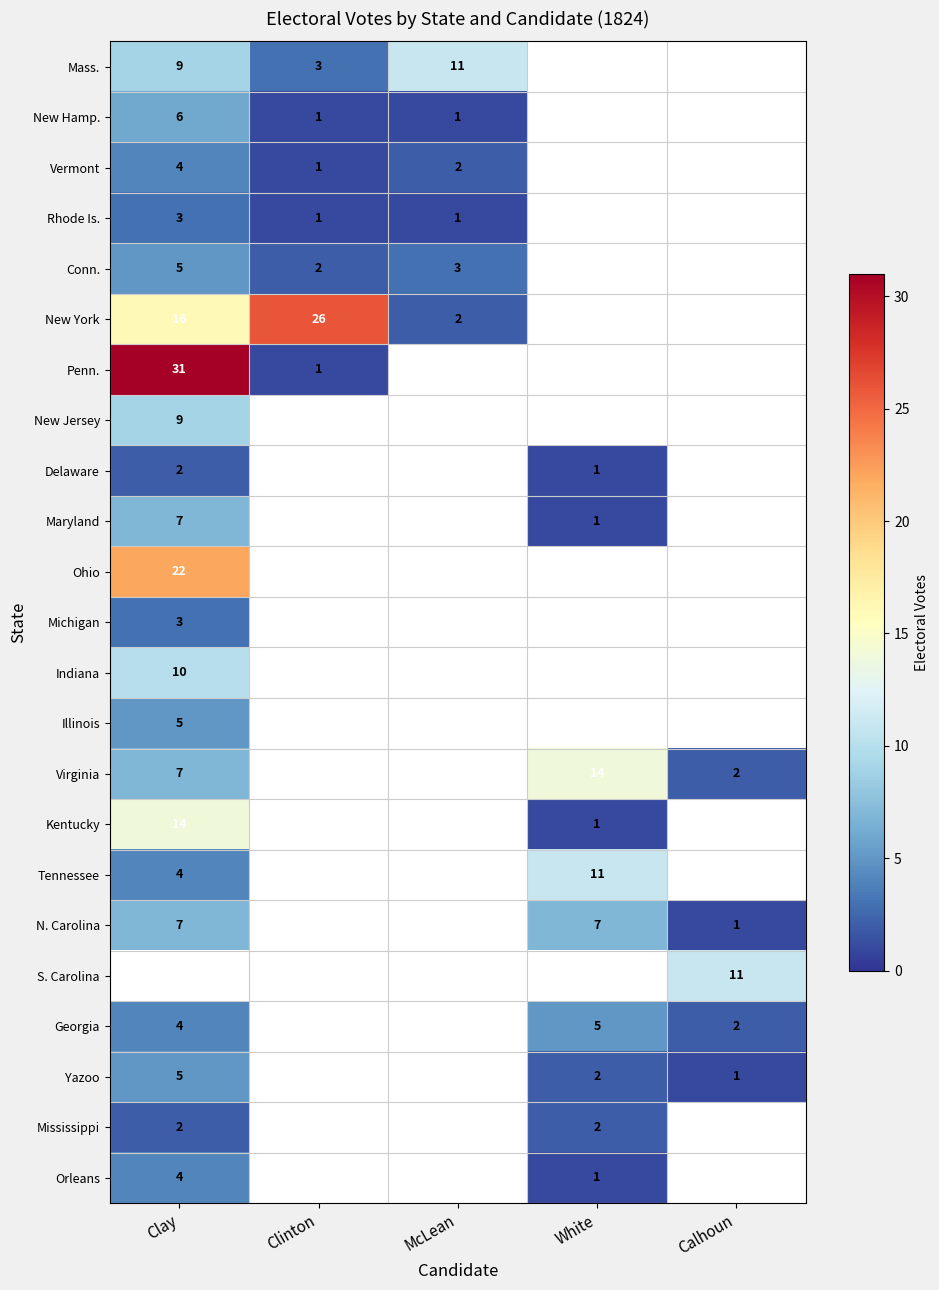

True or false: Georgia has a value of 1 at Calhoun.

False